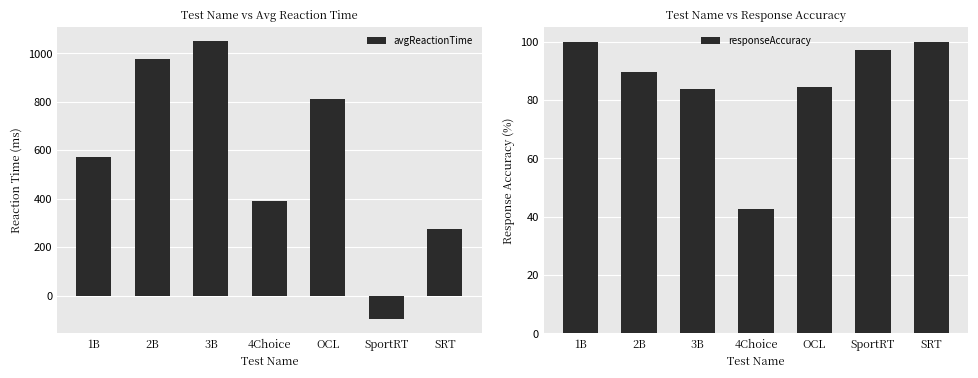

Are the bars horizontal?

No